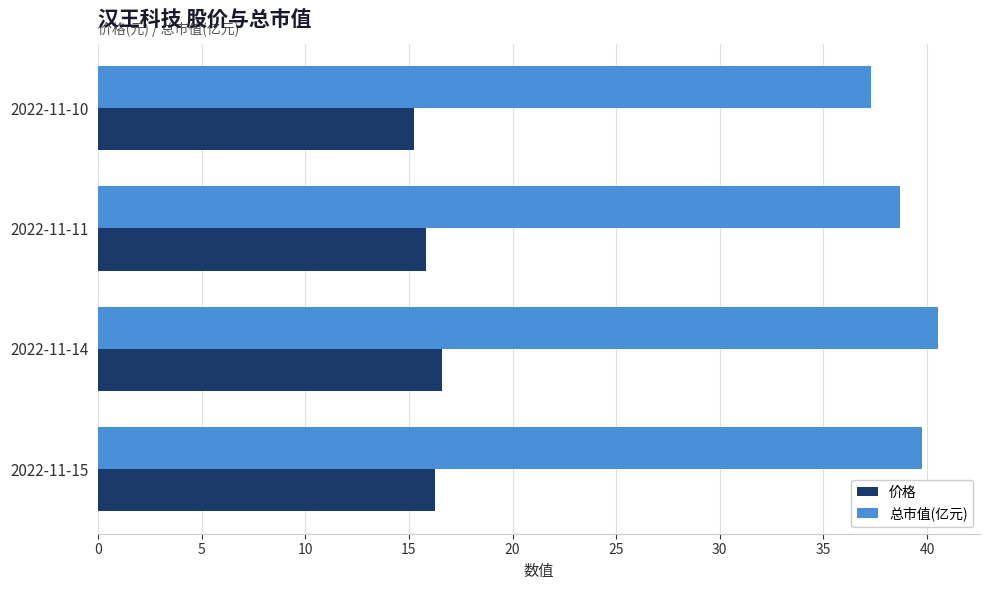

Which series has the largest total across all categories?

总市值(亿元)